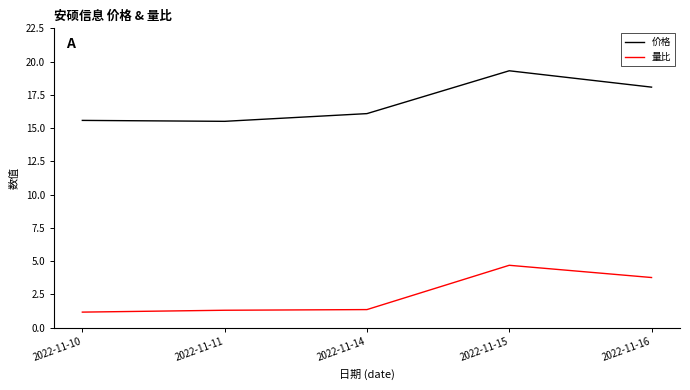

Is it true that 量比 equals 7.7 at 2022-11-15?

False